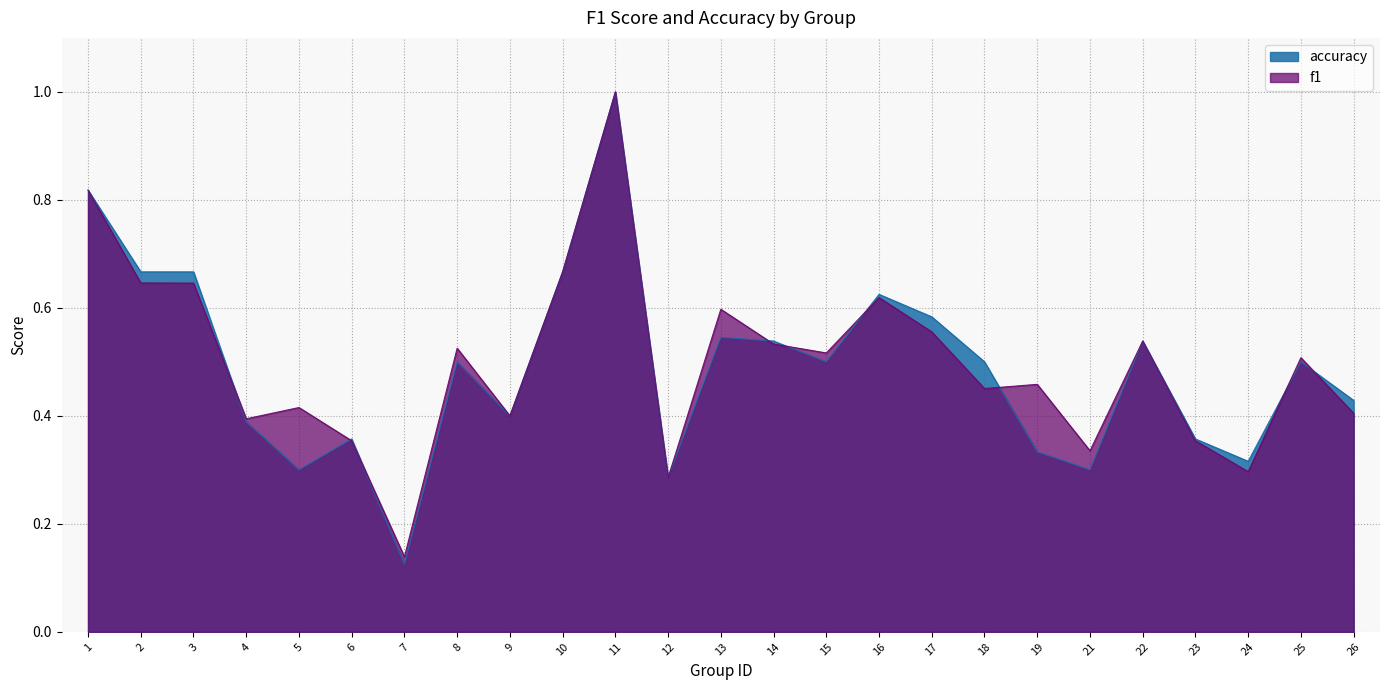

What is the total value across all series at 4?

0.8